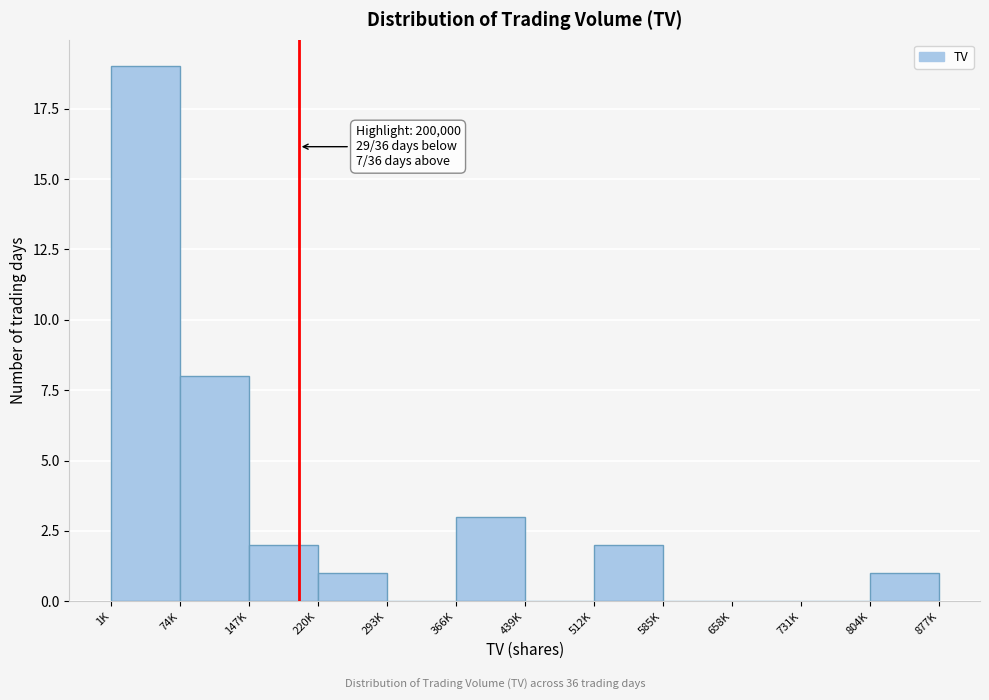

Reading left to right, extract all data points from this chart.

1K=19	74K=8	147K=2	220K=1	293K=0	366K=3	439K=0	512K=2	585K=0	658K=0	731K=0	804K=1